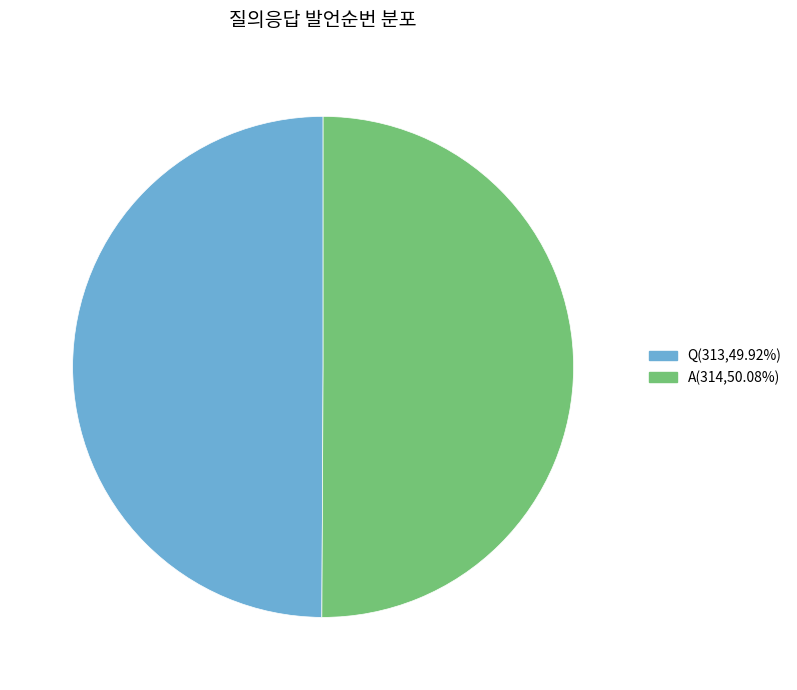

Is it true that A is 61% of the pie?

False